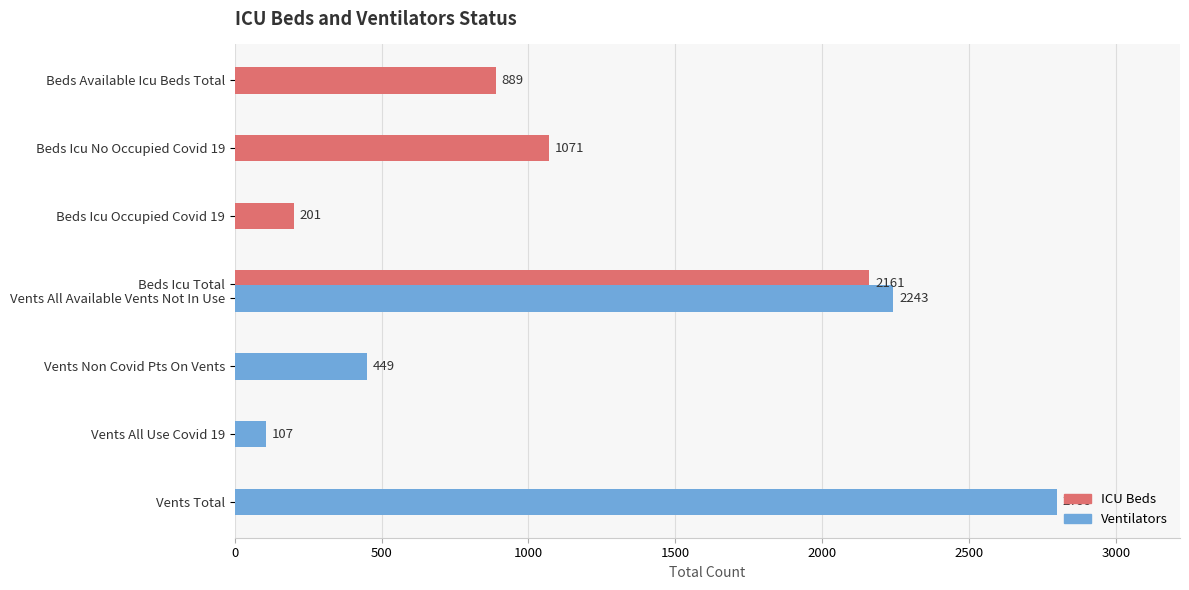

What is the minimum value for ICU Beds?

201